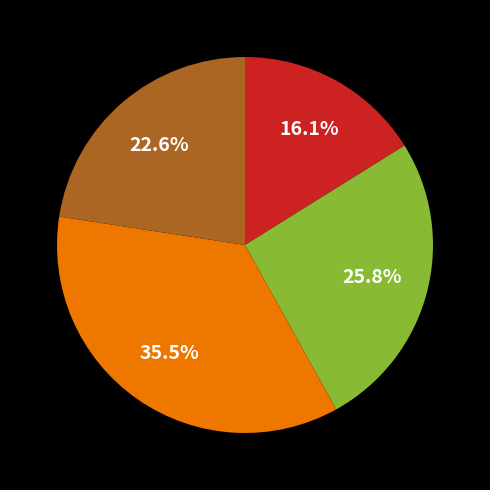

Does any single category account for the majority?

No